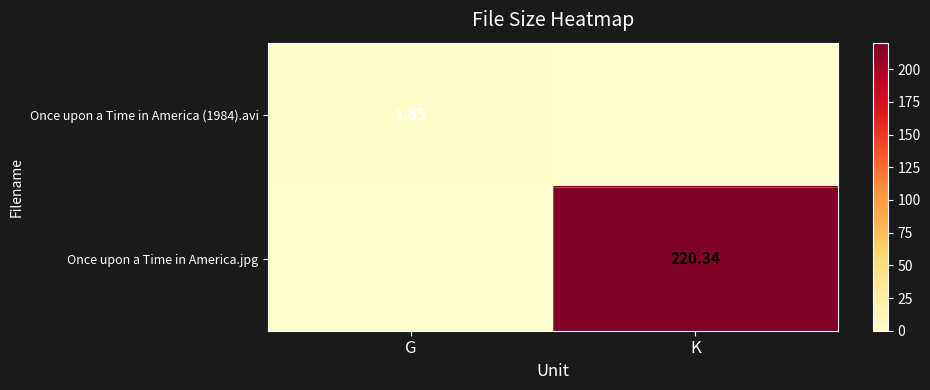

Between G and K, which is larger?

G